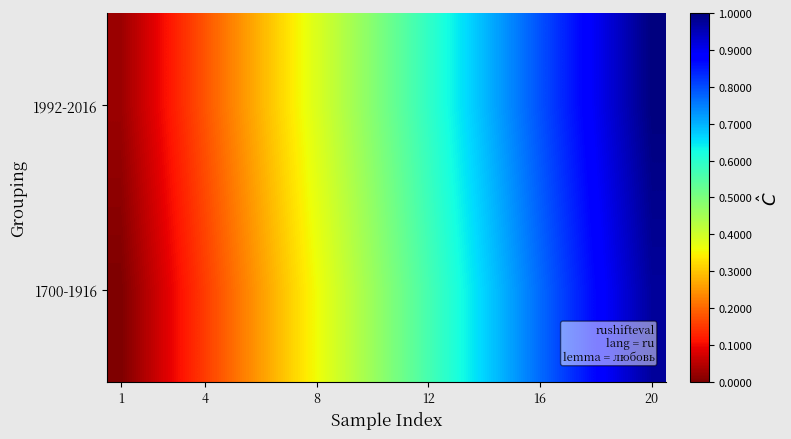

At how many categories does at least one series exceed 0?

20